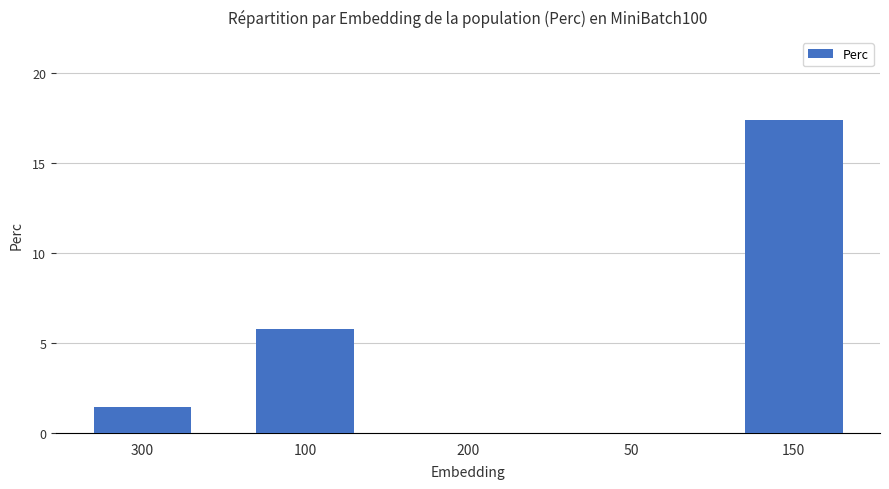

The value at 50 is 6.1. True or false?

False